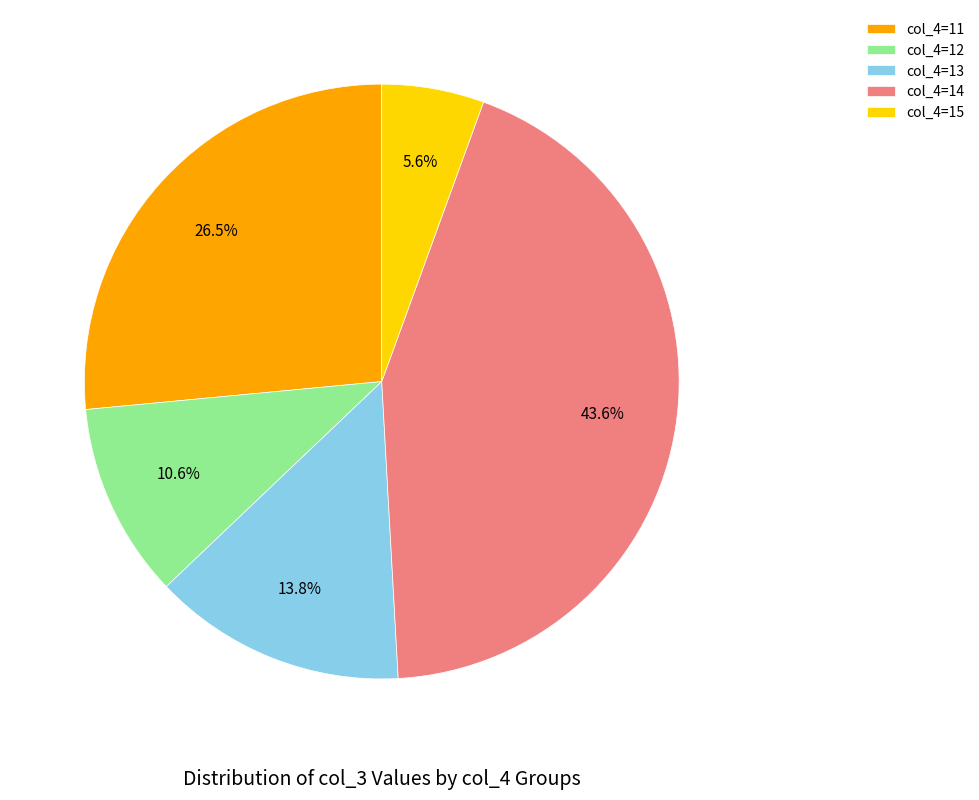

Approximately how many times larger is the value at col_4=15 compared to col_4=12?

0.5